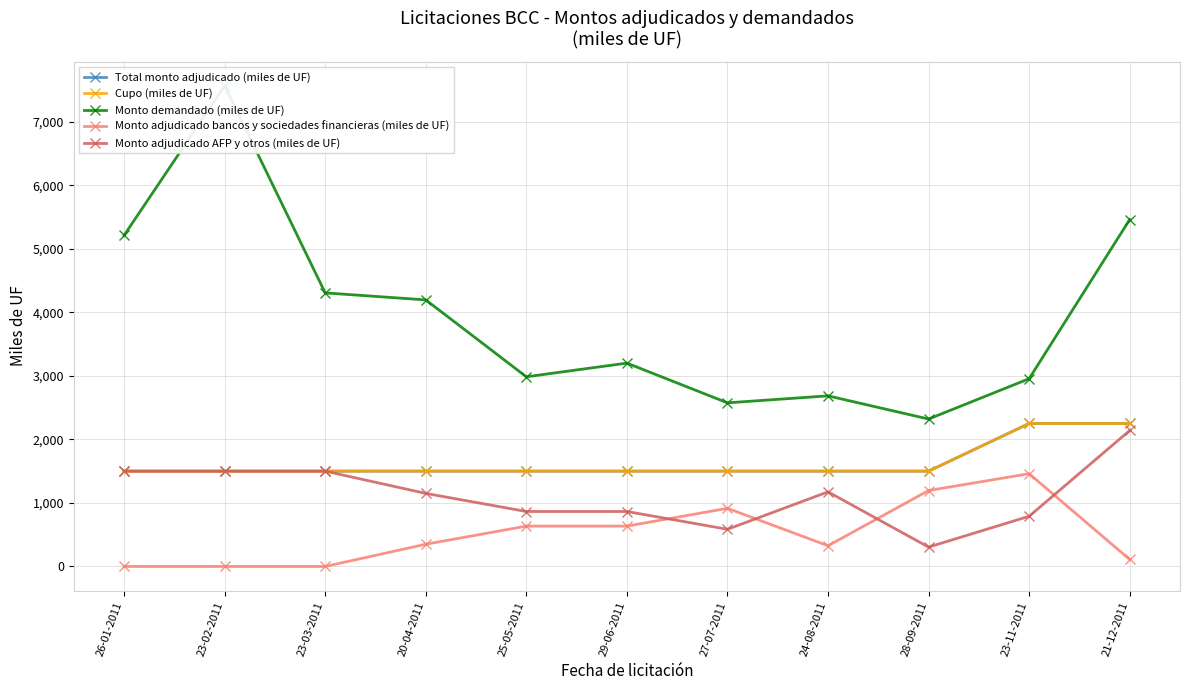

Reading left to right, list all the values displayed in this chart.

Total monto adjudicado (miles de UF): 1500	1500	1500	1500	1500	1500	1500	1500	1500	2250	2250
Cupo (miles de UF): 1500	1500	1500	1500	1500	1500	1500	1500	1500	2250	2250
Monto demandado (miles de UF): 5210	7565	4305	4195	2985	3200	2575	2685	2320	2955	5460
Monto adjudicado bancos y sociedades financieras (miles de UF): 0	0	0	350	635	635	915	326	1195	1460	110
Monto adjudicado AFP y otros (miles de UF): 1500	1500	1500	1150	865	865	585	1174	305	790	2140